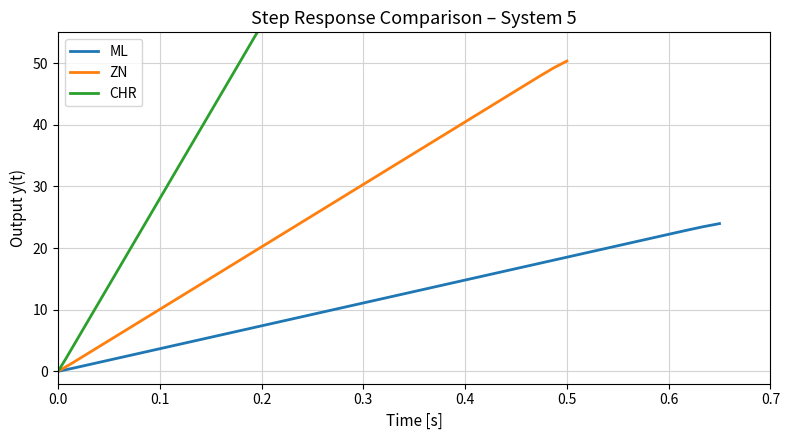

What is the difference between the maximum and second lowest values in the ML series?

23.4